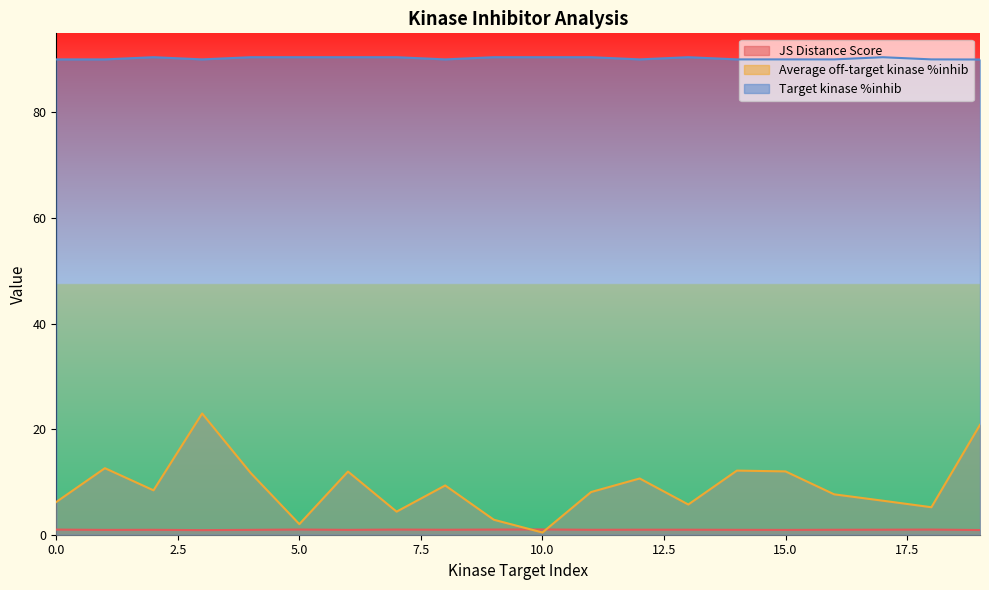

What is the sum of the Target kinase %inhib values at 16 and 9?

180.5